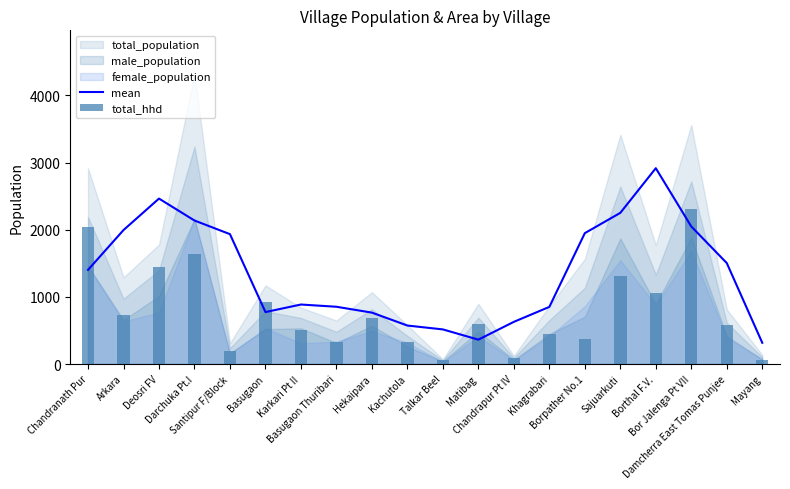

What is the maximum value for mean?

2915.3